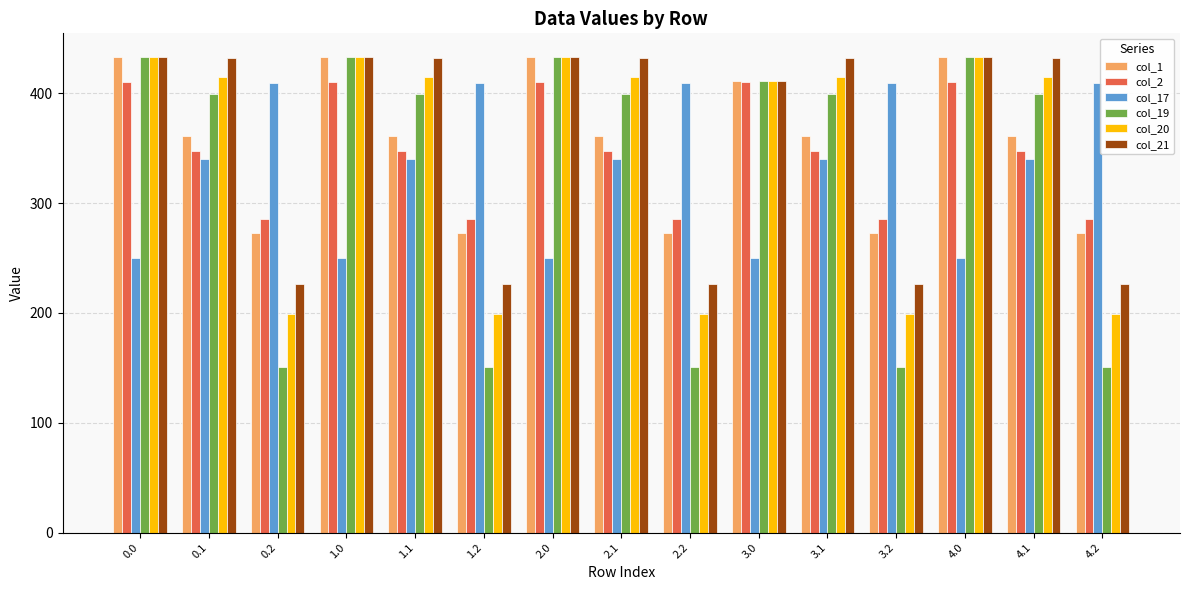

What value does the col_1 series have at 2.1?

361.1